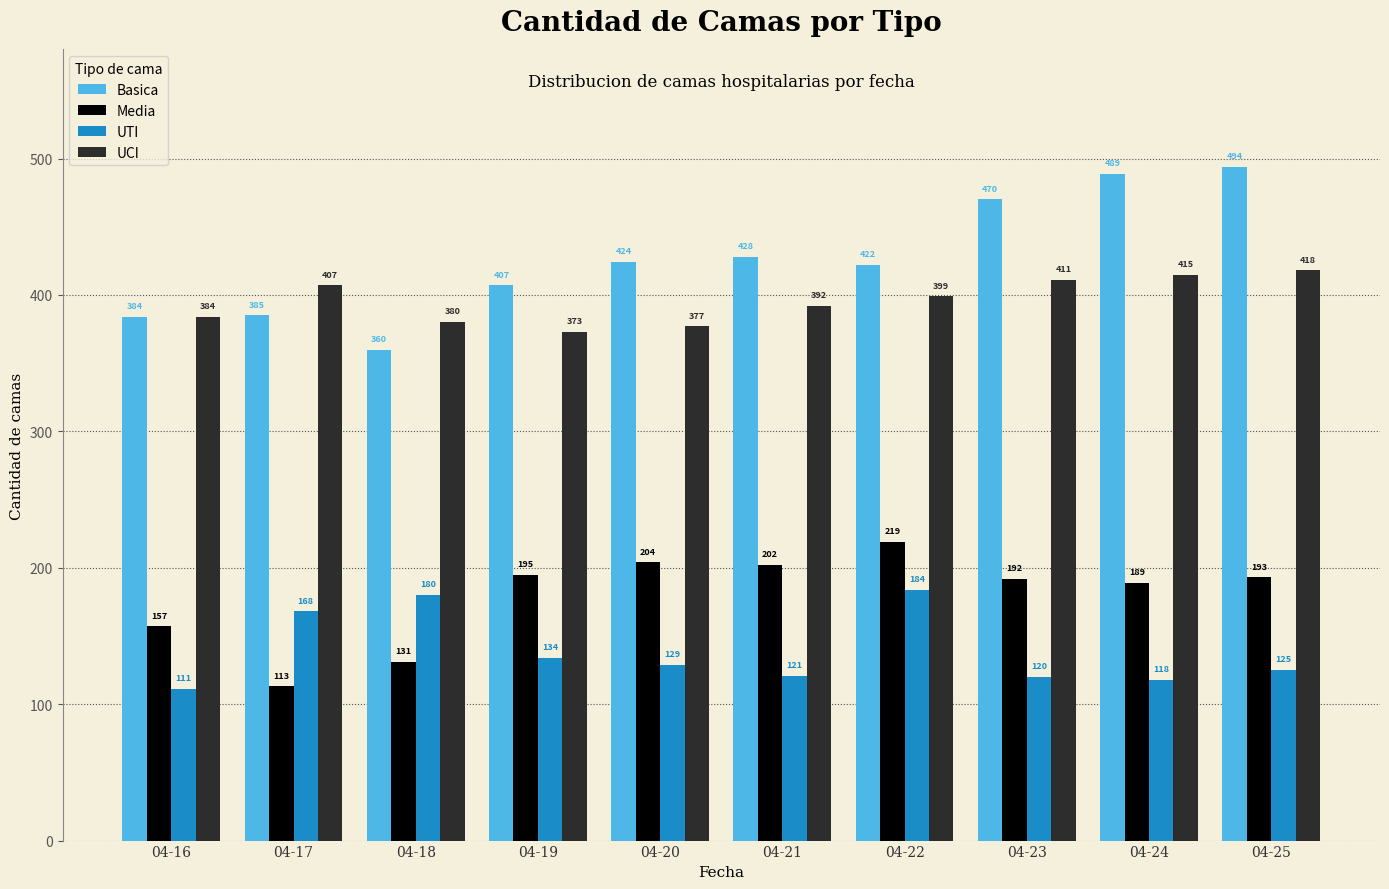

What is the difference between the maximum and second lowest values in the UCI series?

41